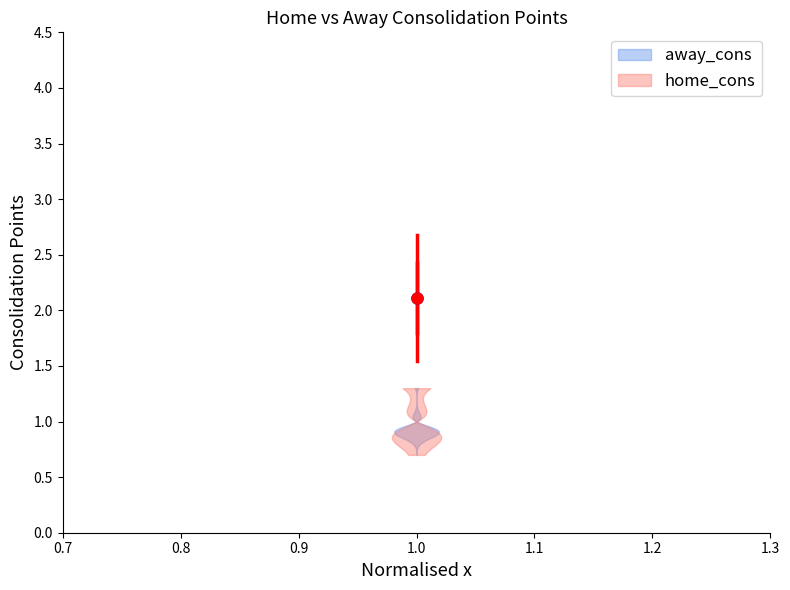

List the series in order of their peak value, lowest first.

away_cons, home_cons